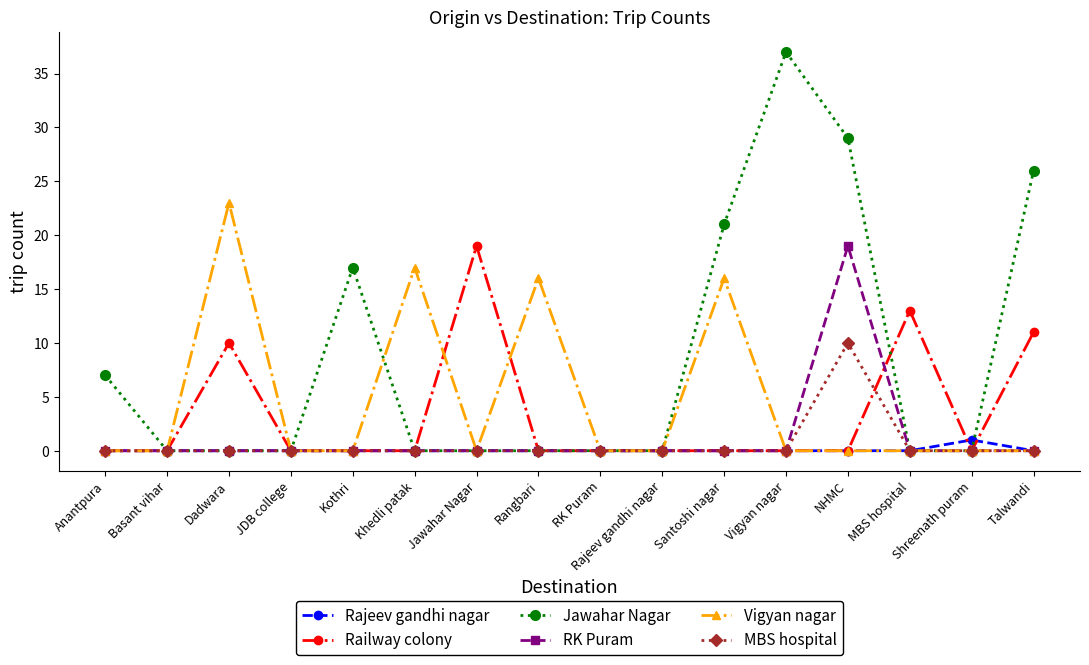

At which category is the sum across all series the highest?

NHMC